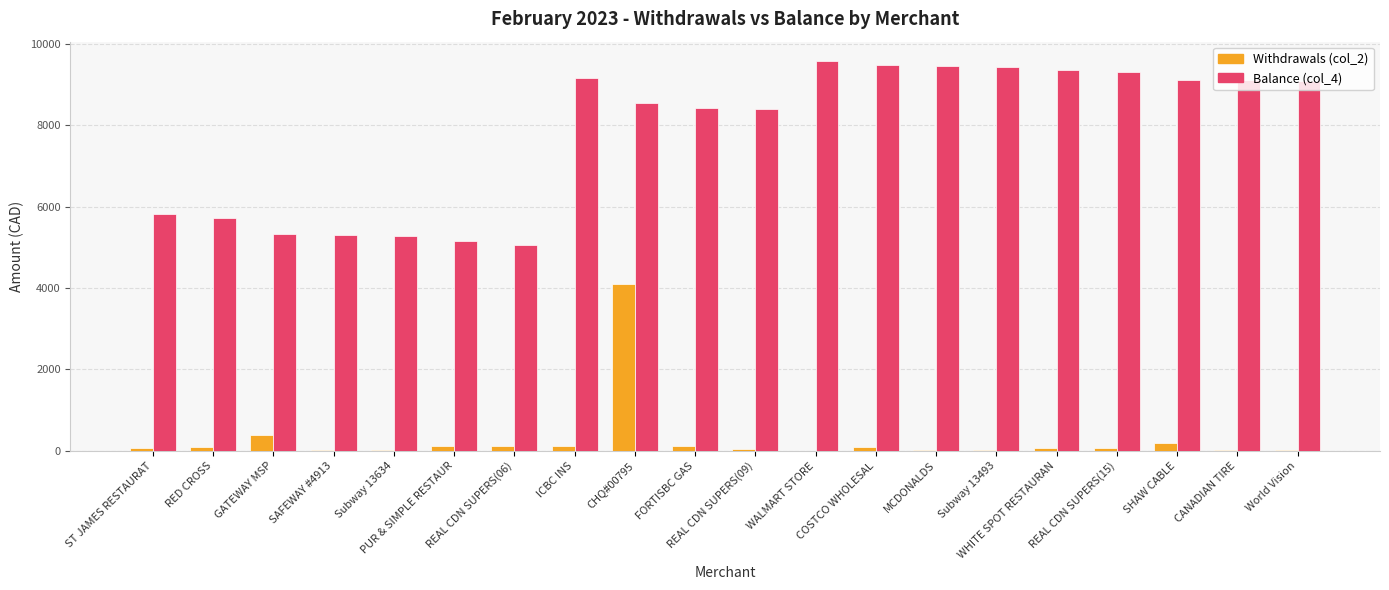

What is the maximum value for Balance (col_4)?

9581.3